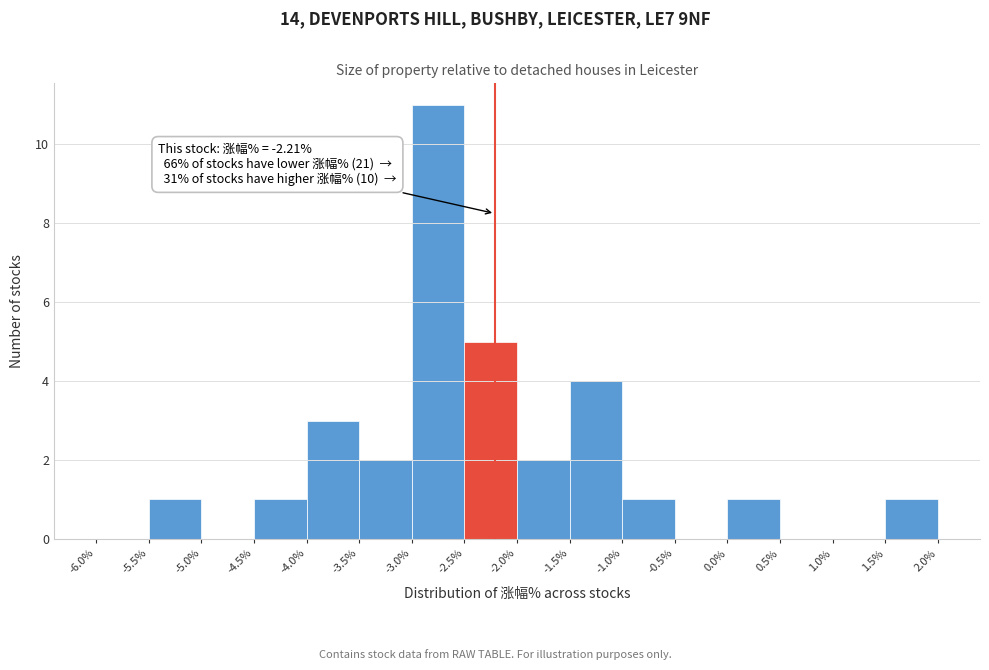

Which range on the x-axis has the tallest bar?

-3.0% to -2.5%